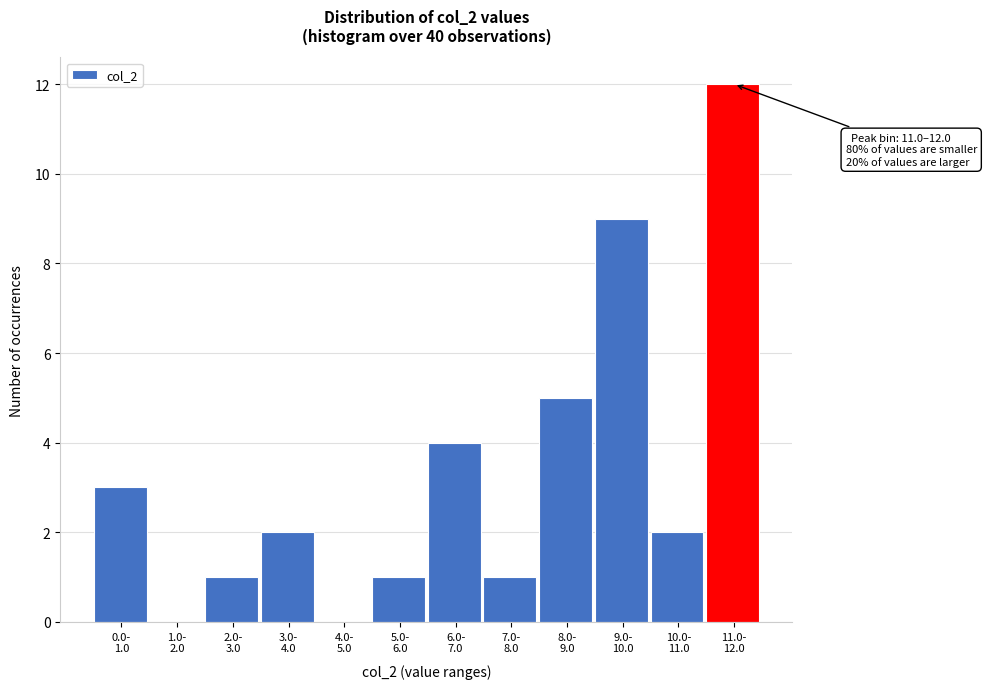

What is the sum of all values?

40